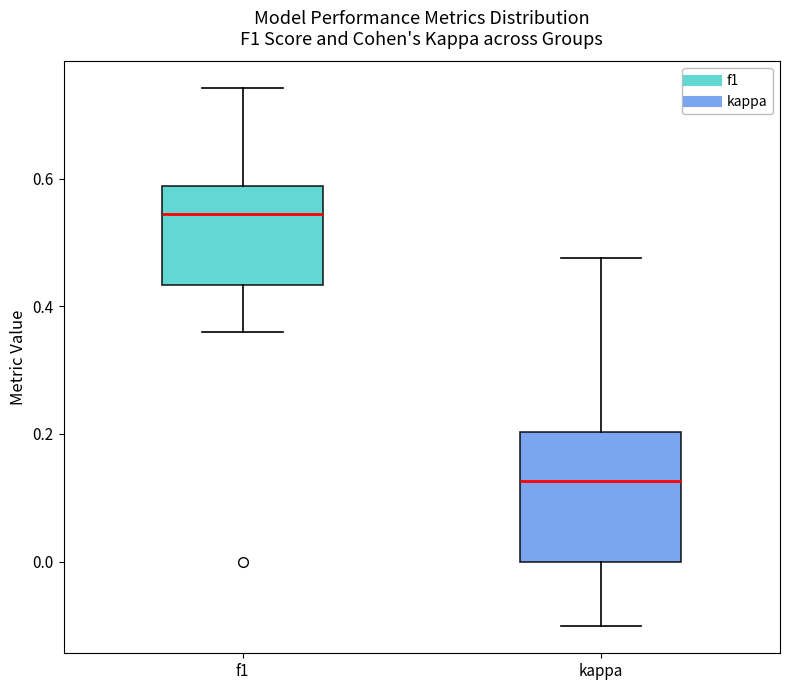

Which box's median line is the lowest?

kappa